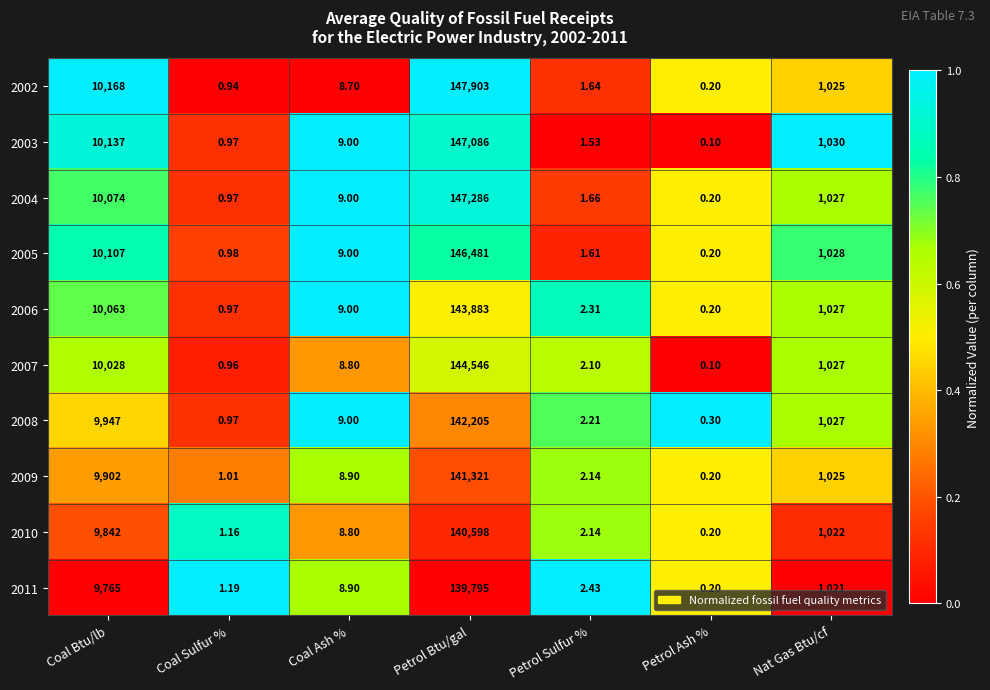

At which label does 2010 reach its minimum?

Petrol Ash %